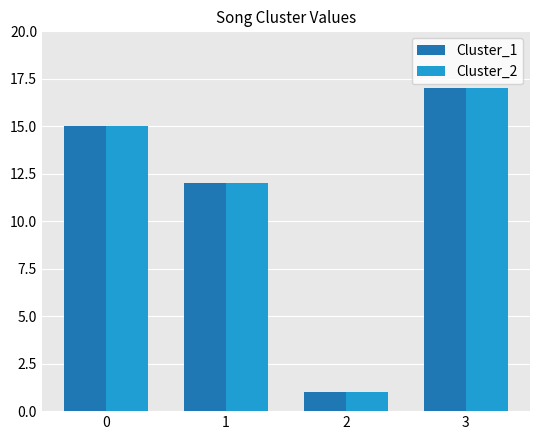

At which category is the sum across all series the highest?

3